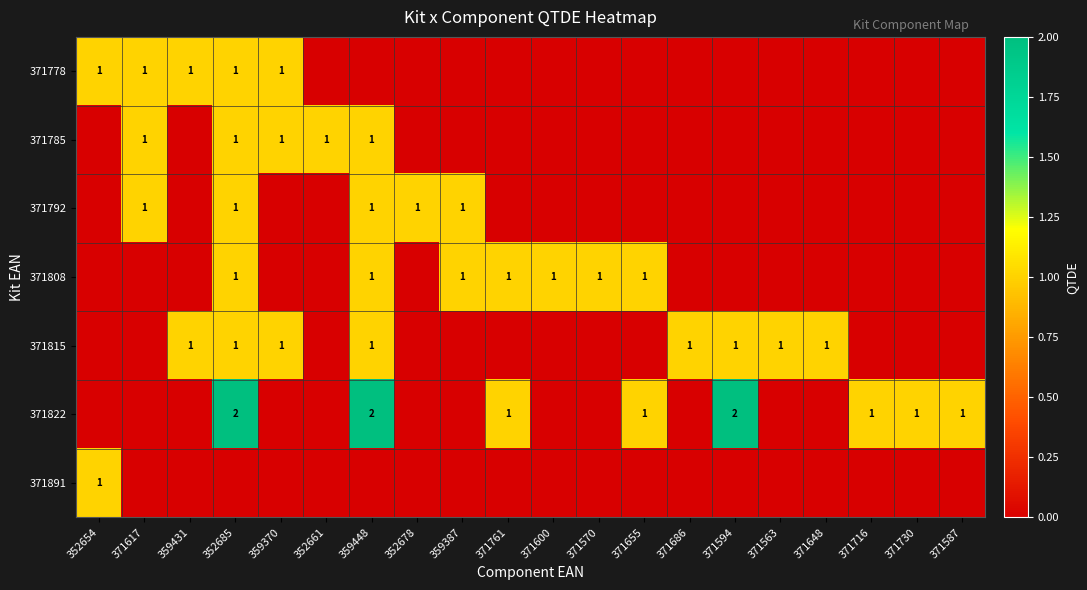

What is the difference between the 371808 values at 359448 and 371594?

1